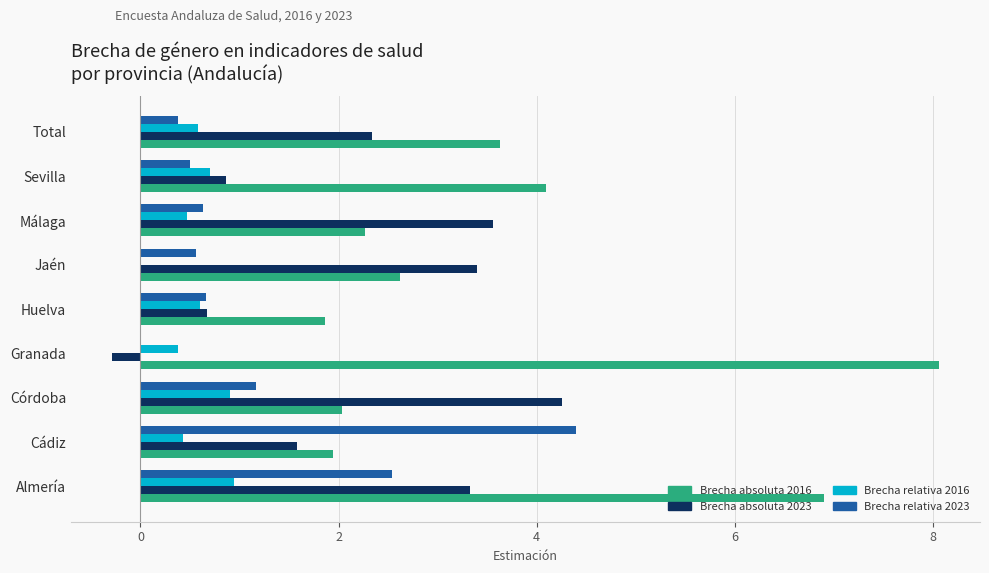

What is the greatest value displayed?

8.1